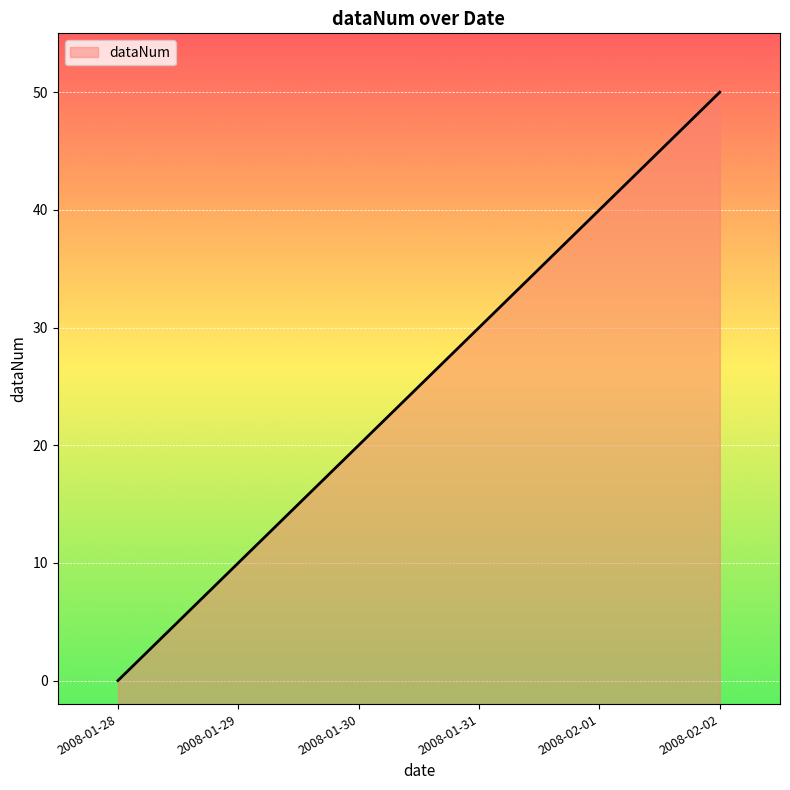

At which label does the data first exceed 30?

2008-02-01